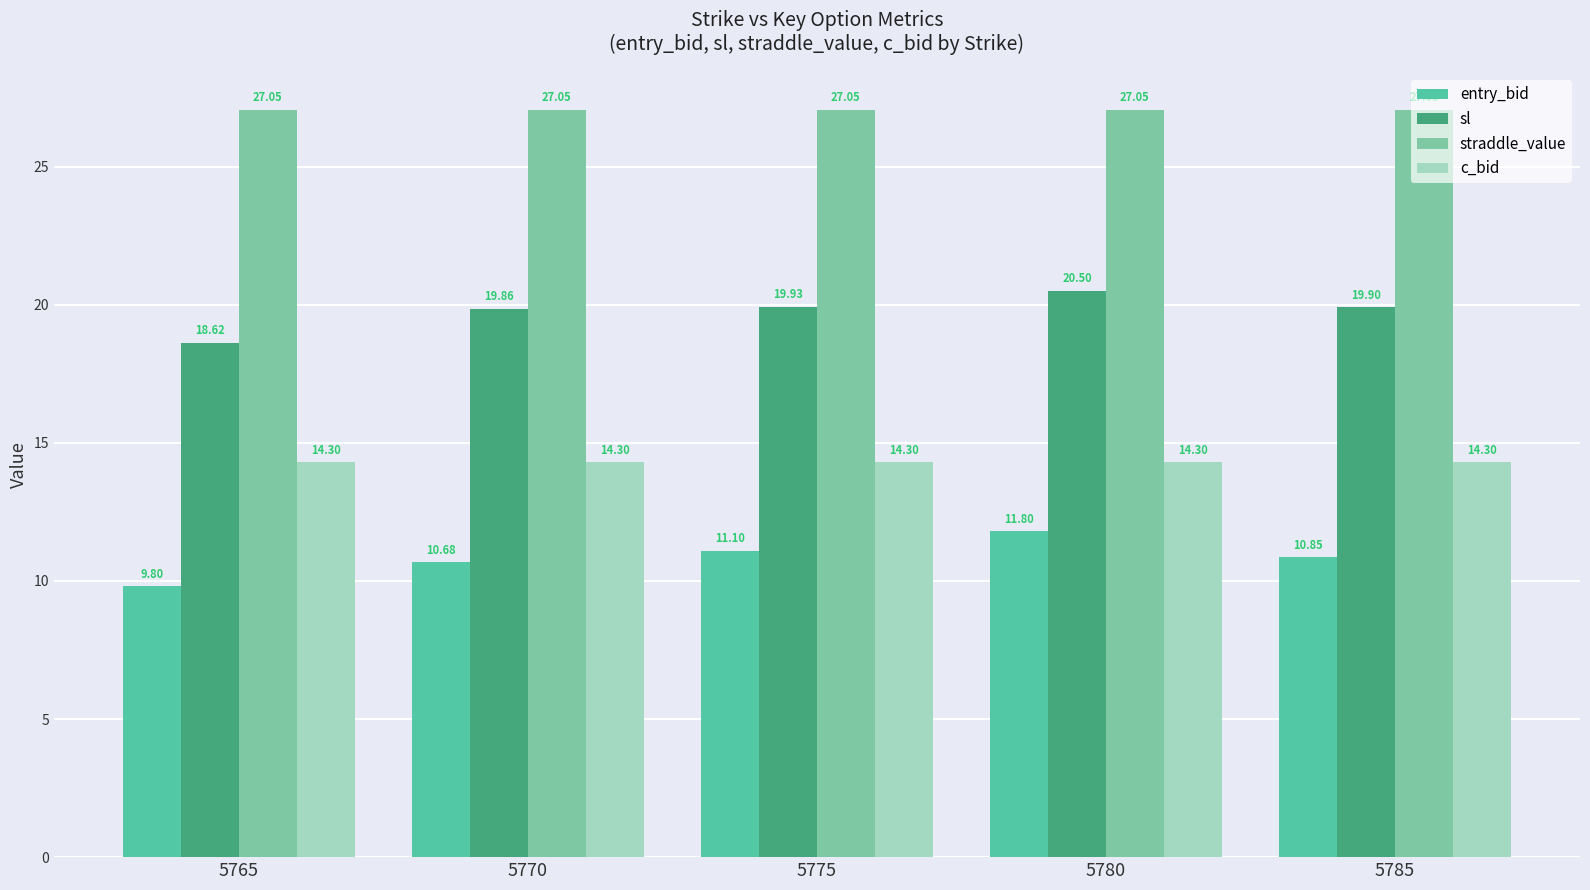

Does the chart contain any negative values?

No